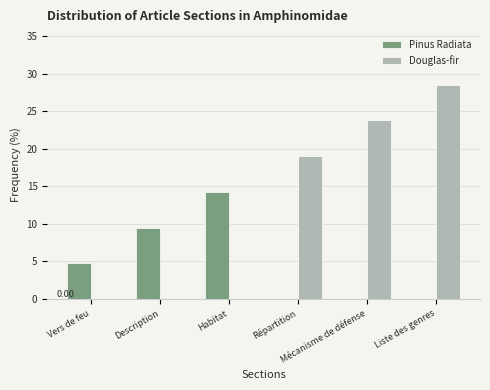

What is the spread (max minus min) of values at Mécanisme de défense?

23.8